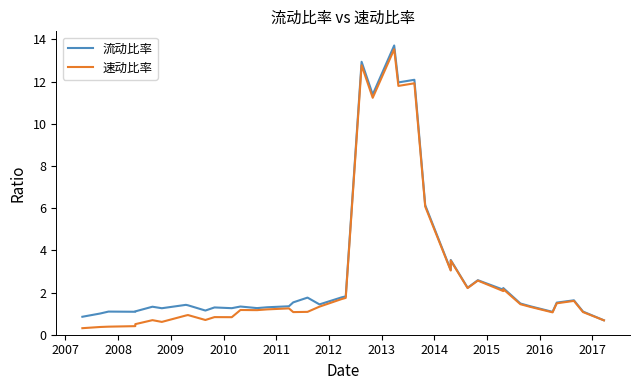

What is the sum of all 流动比率 values?

120.7